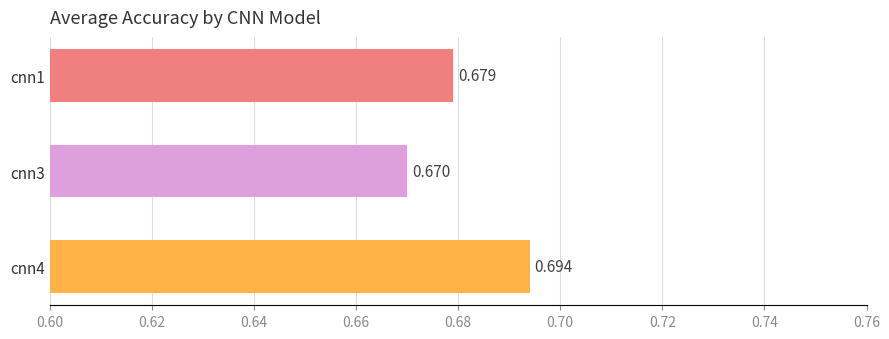

How many values are between 0 and 1?

3